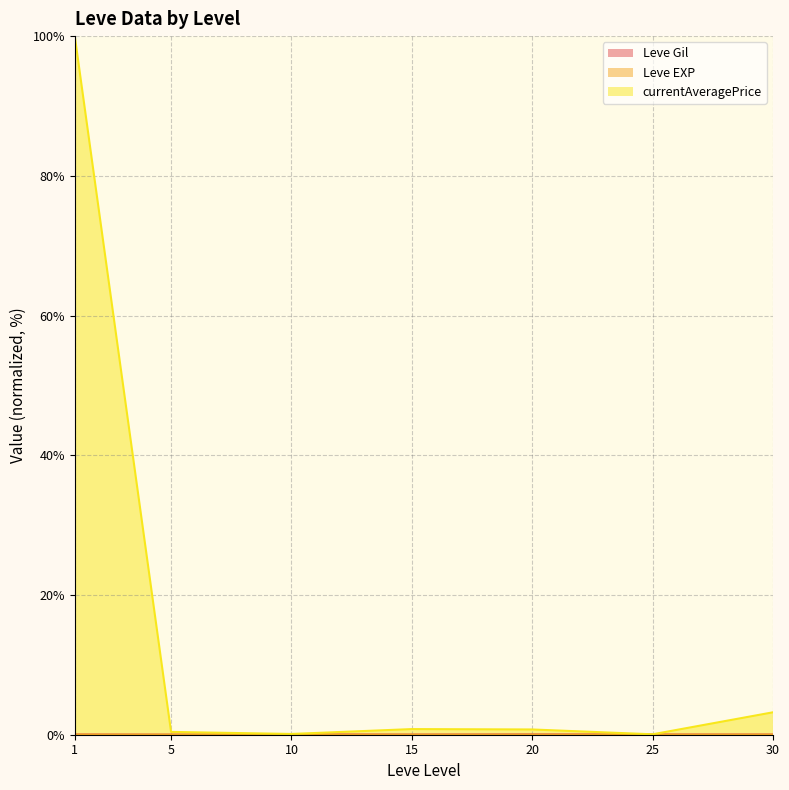

How many categories are shown in the chart?

7